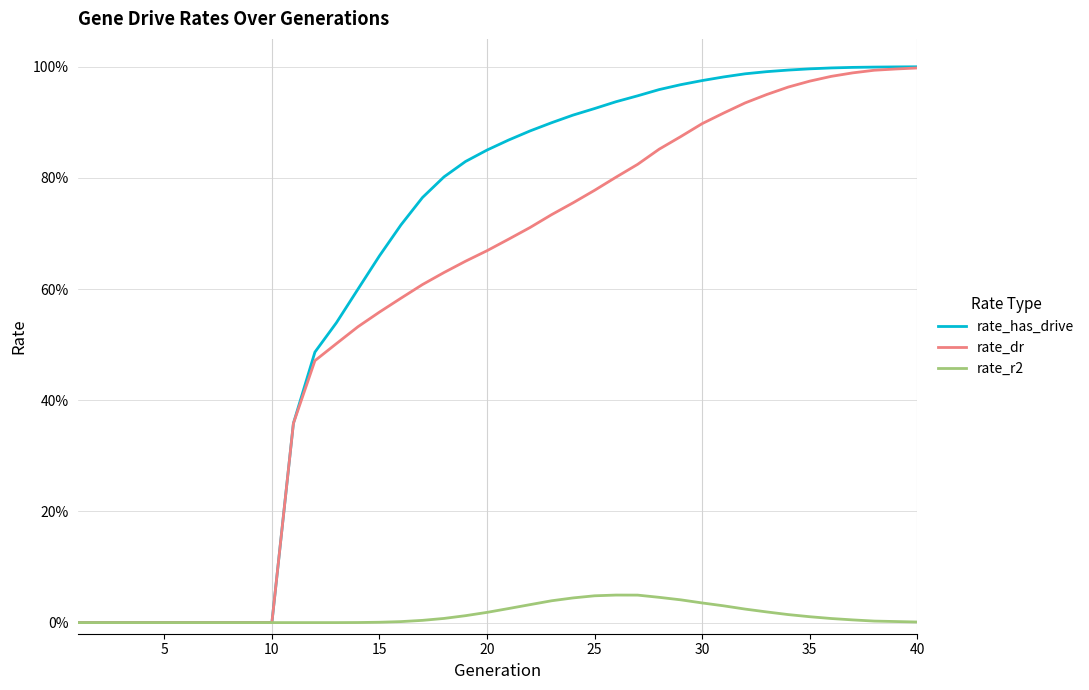

Is this an area chart (filled region under the line)?

No